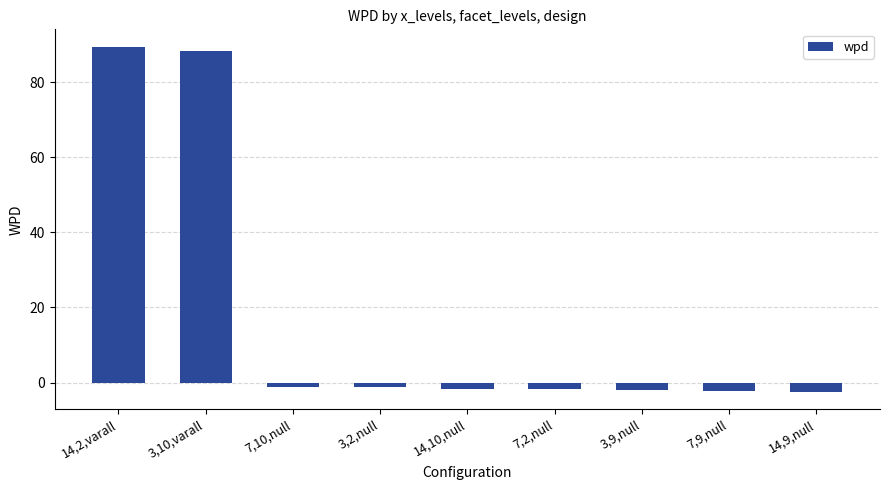

The value at 14,2,varall is 89.5. True or false?

True